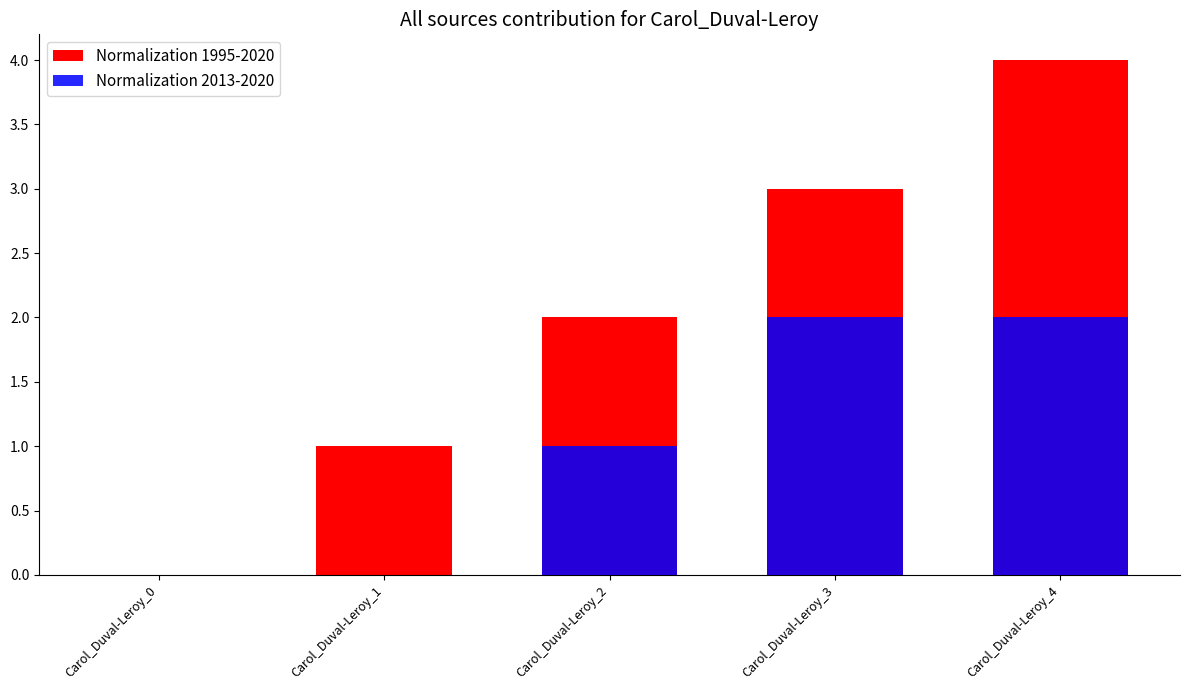

How many values in Normalization 2013-2020 are above zero?

3